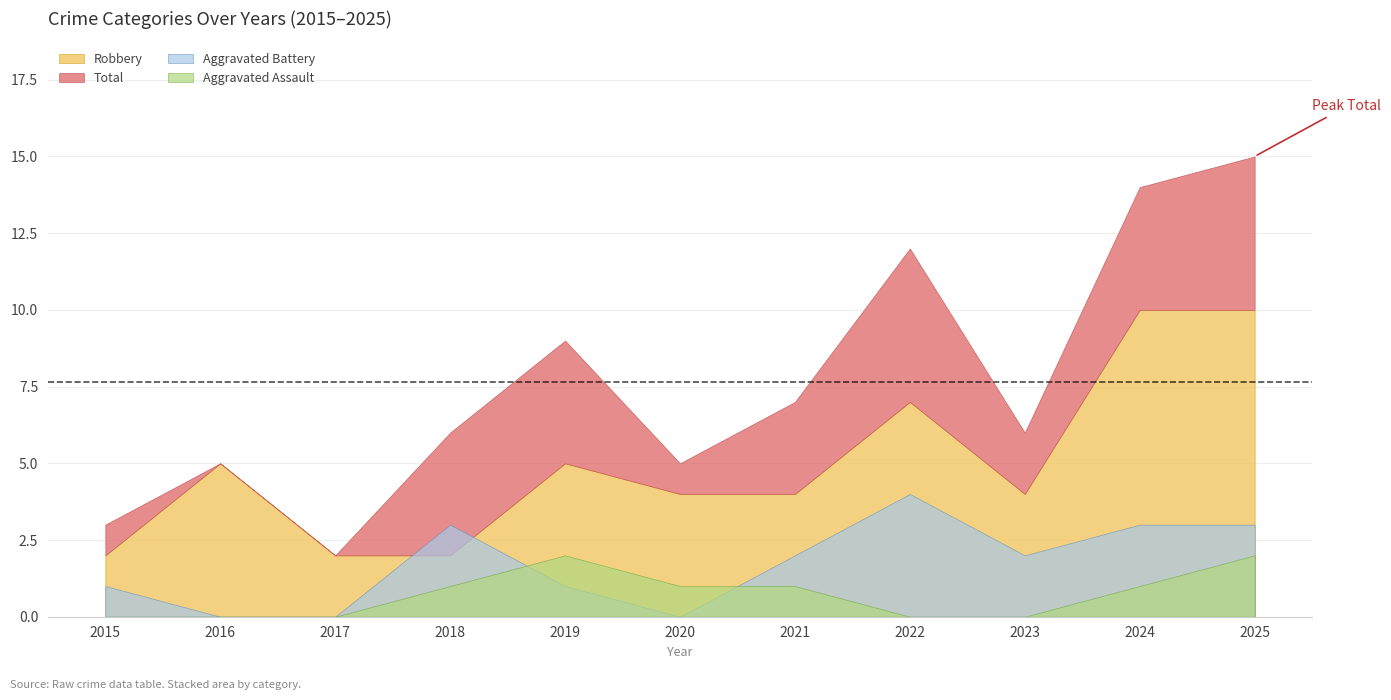

Does the chart display data point markers on the line(s)?

No